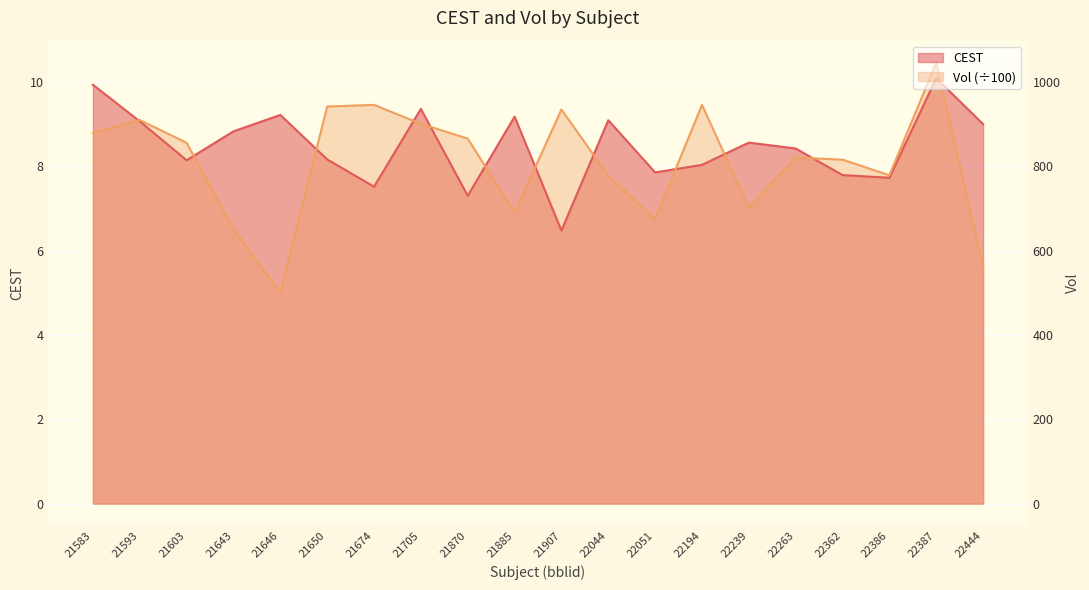

True or false: Vol and CEST cross at least once.

True